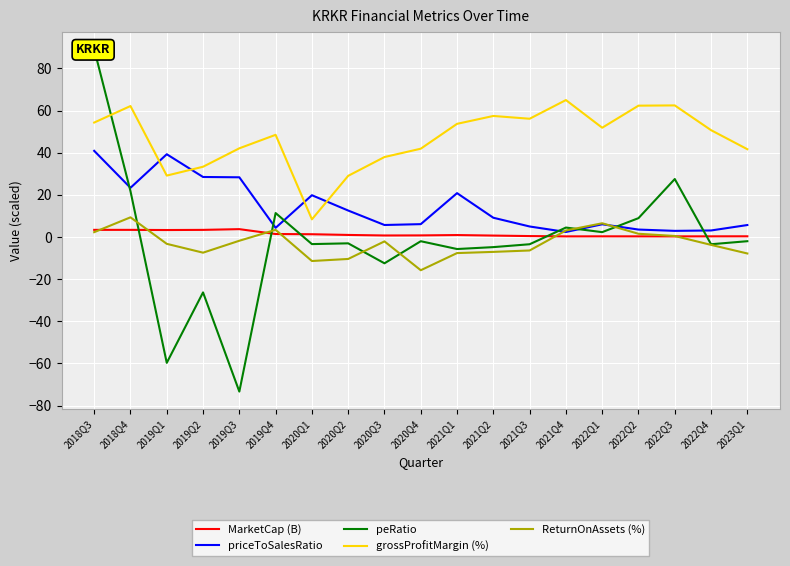

Does the chart display data point markers on the line(s)?

No